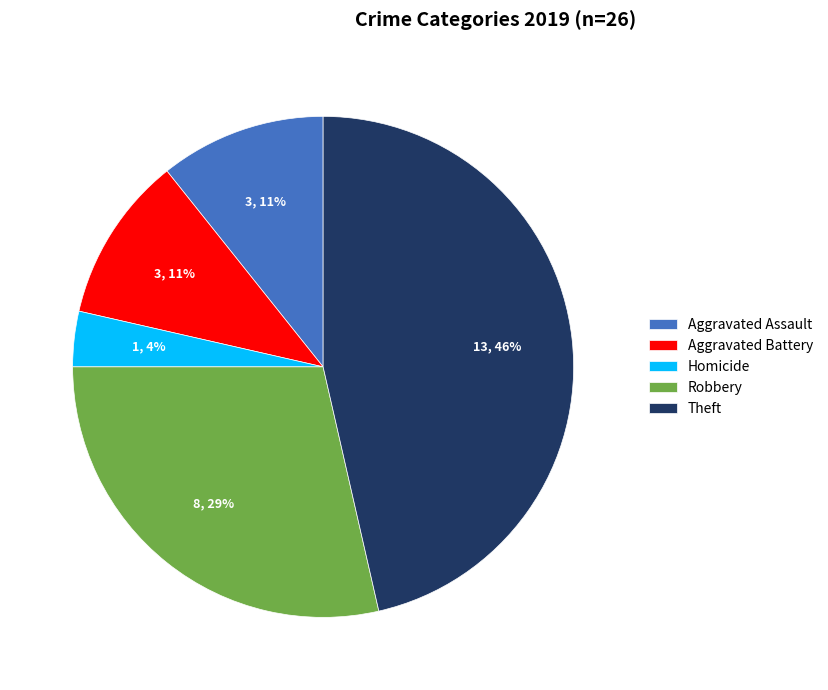

To the nearest percent, what portion does Theft represent?

46%